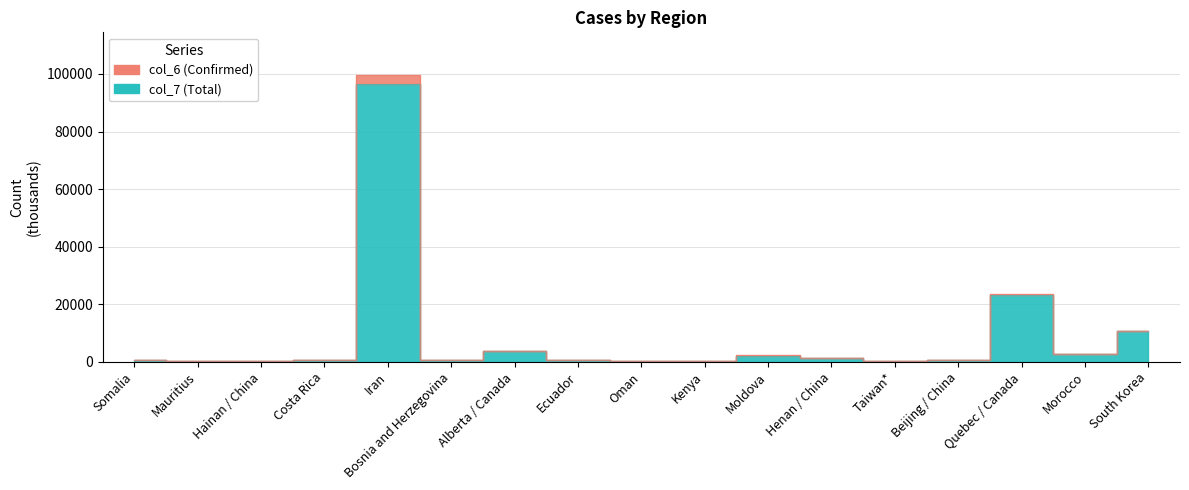

What is the maximum value shown in the chart?

99518